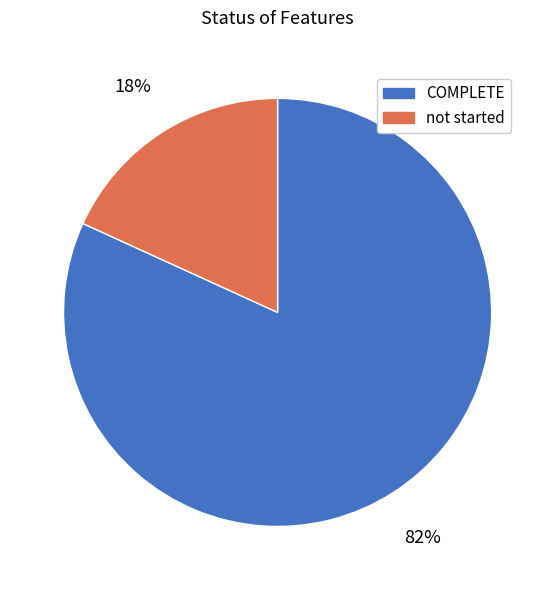

Is there a majority slice in this chart?

Yes